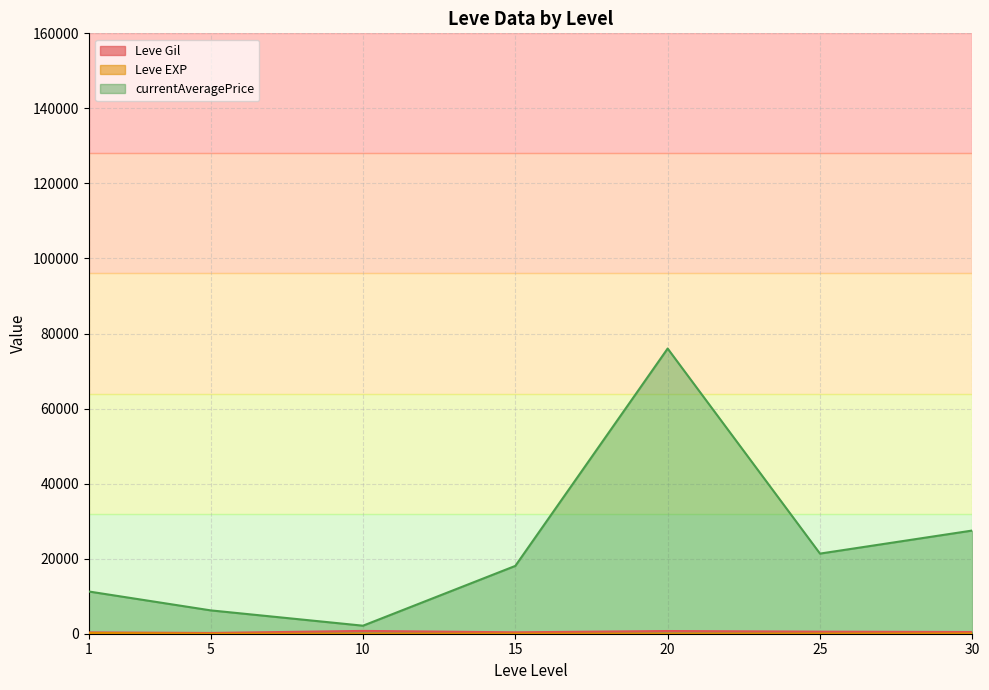

Which series has the largest total across all categories?

currentAveragePrice